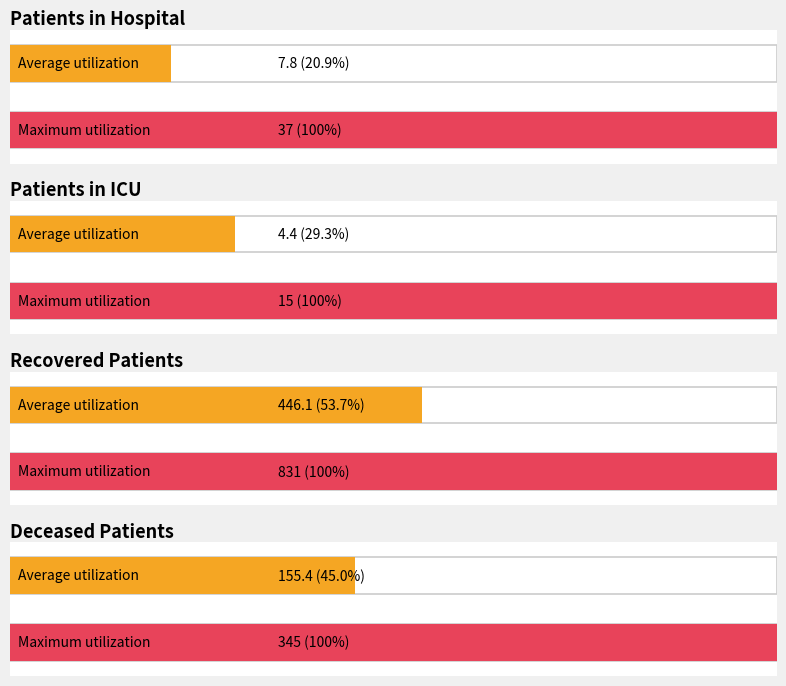

What is the average value of the recovered_patients series?

446